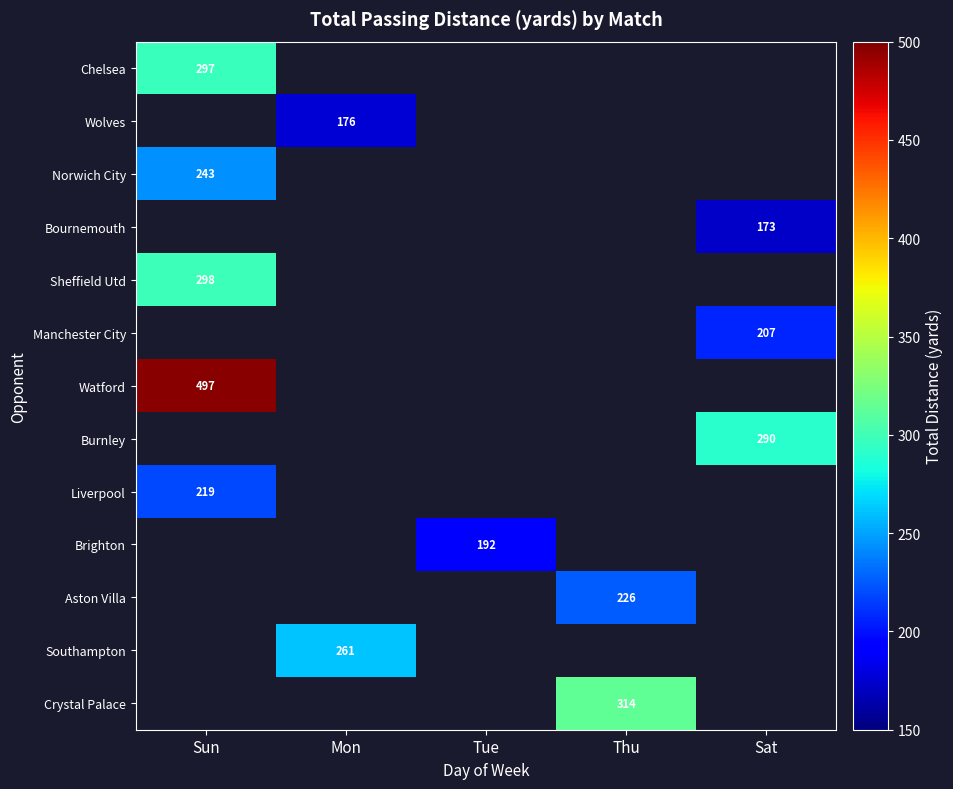

The value of Manchester City at Sat is 207. True or false?

True